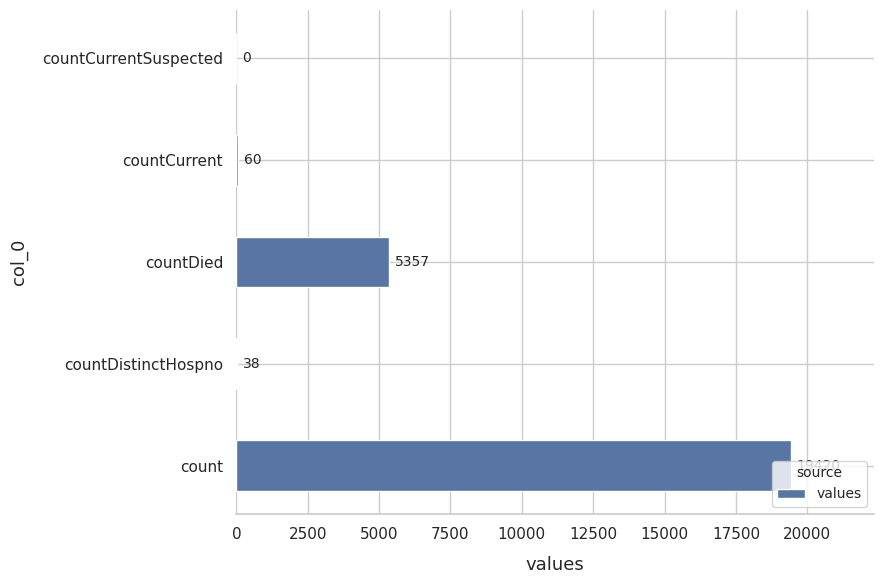

True or false: the data shows 38 at countDistinctHospno.

True